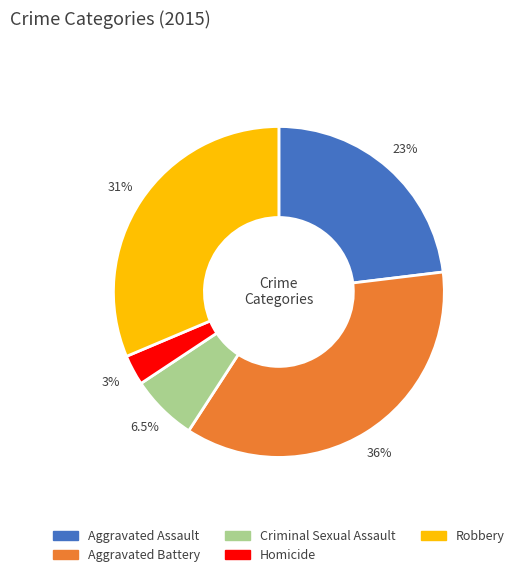

Does any single category account for the majority?

No